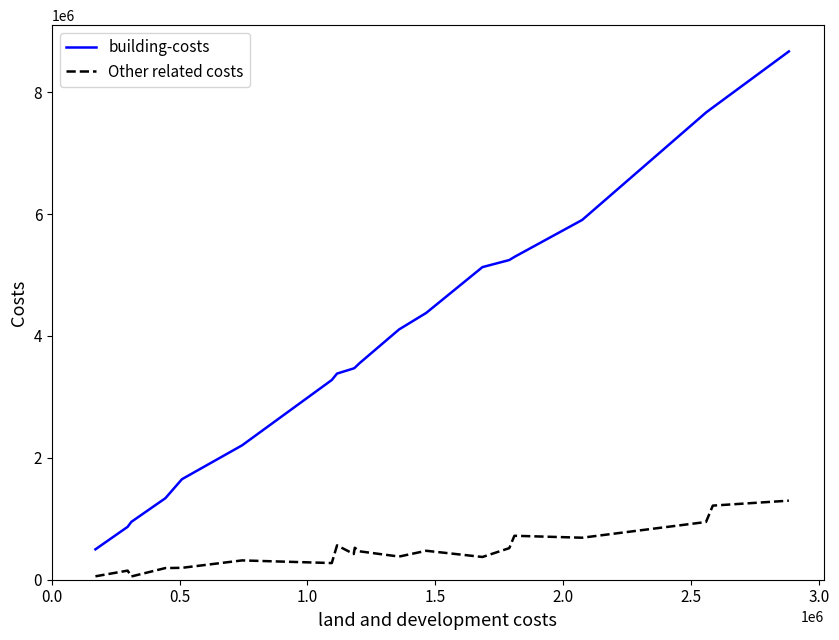

Rank the series by their average value, from highest to lowest.

building-costs, Other related costs